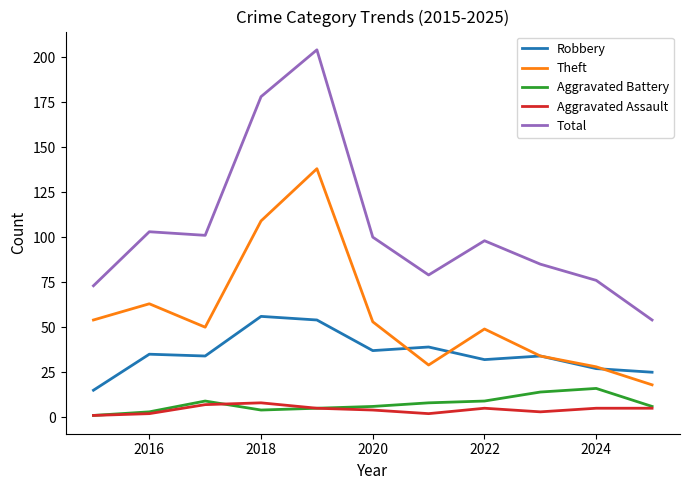

What is the average value of the Robbery series?

35